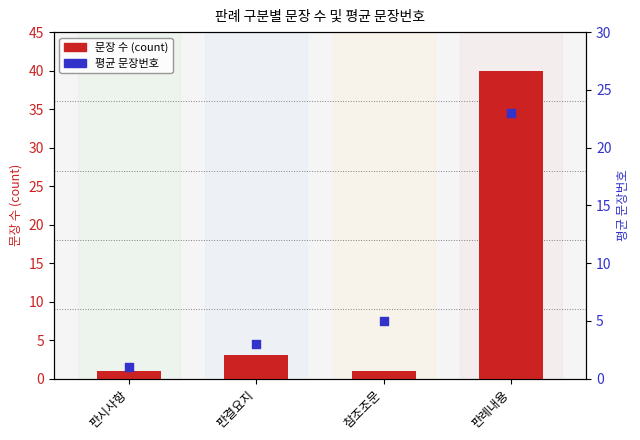

At which category is the sum across all series the highest?

판례내용